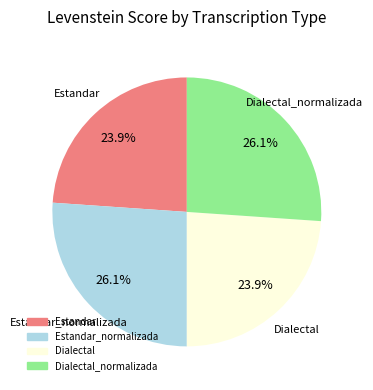

Is there a majority slice in this chart?

No